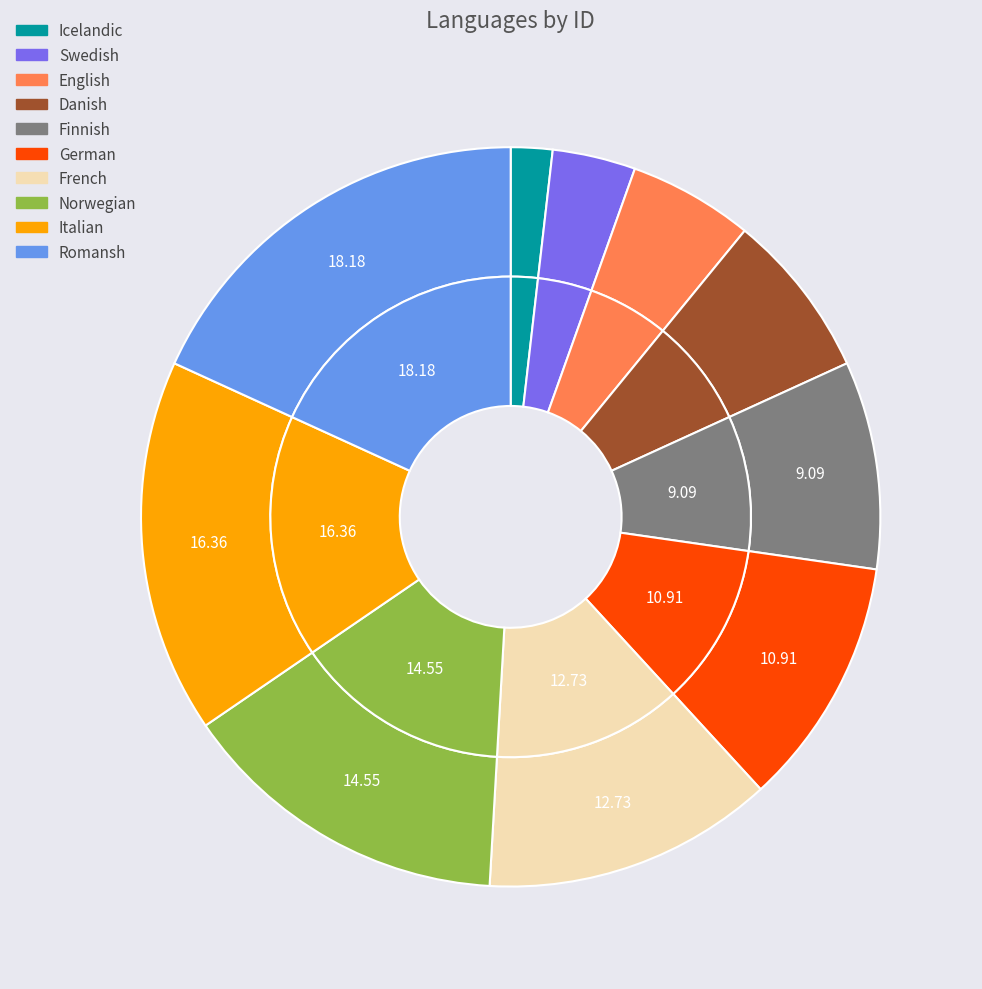

To the nearest percent, what portion does English represent?

5%